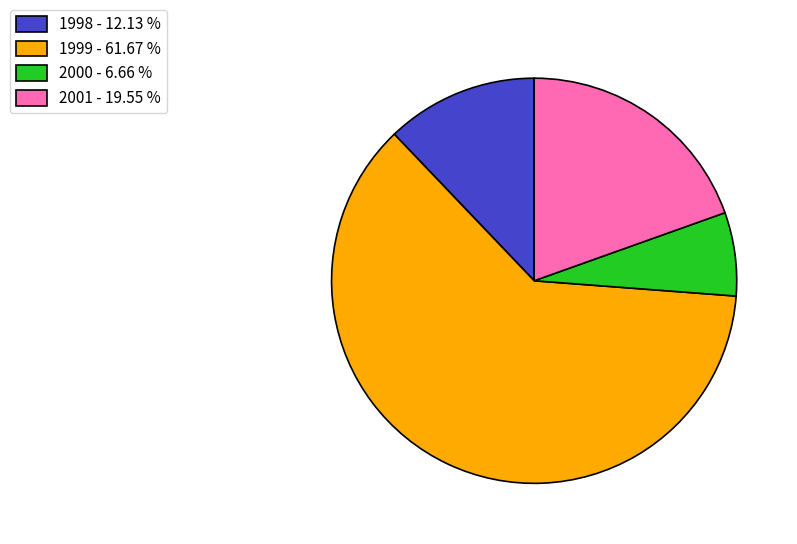

Do 2000 - 6.66 % and 1999 - 61.67 % together represent more than half of the pie?

Yes